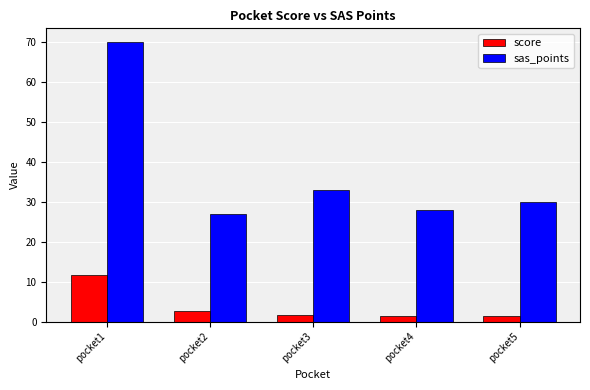

What is the maximum value for sas_points?

70.0